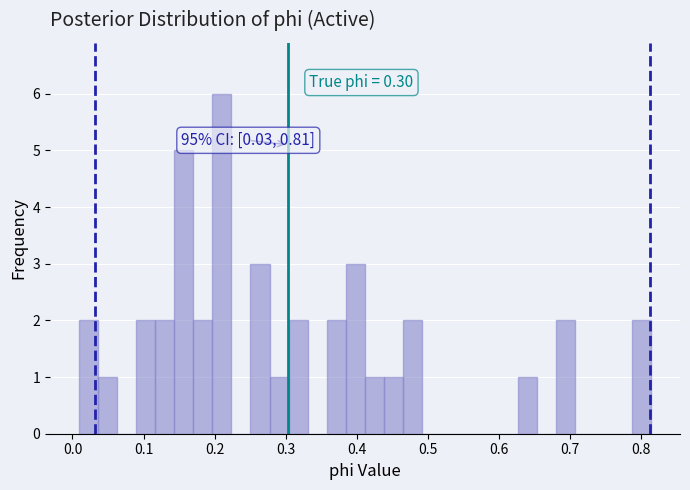

Read against the x-axis, roughly where is the centre of the tallest bar?

0.21